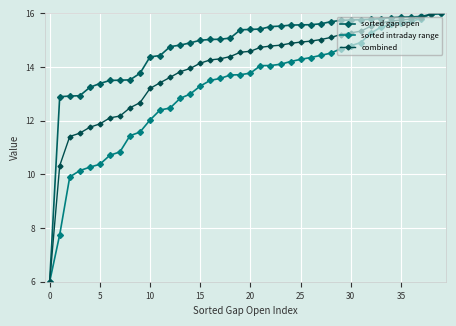

Between which two adjacent categories do sorted intraday range and combined first intersect?

37 and 38